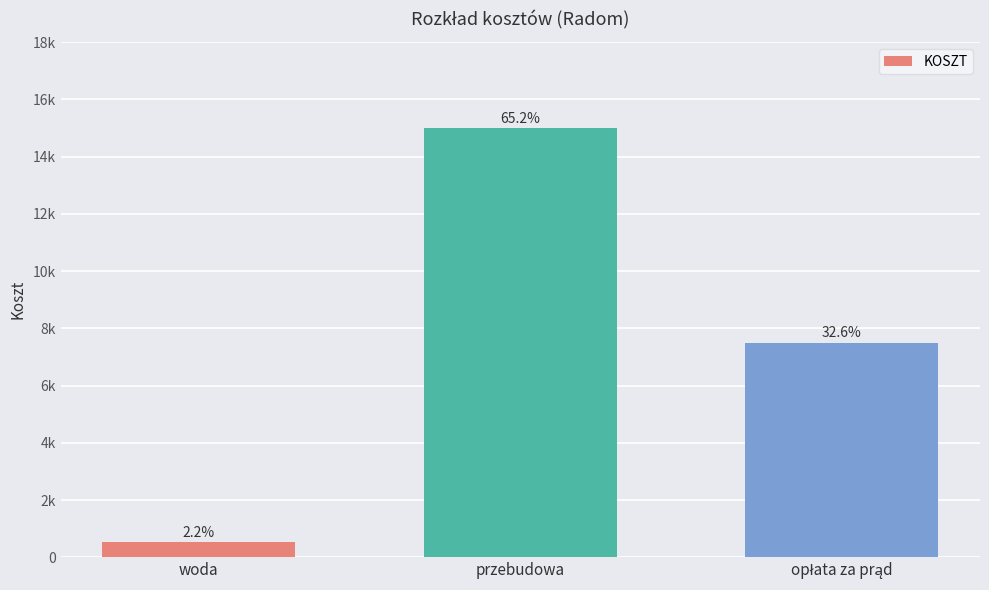

Are the bars horizontal?

No